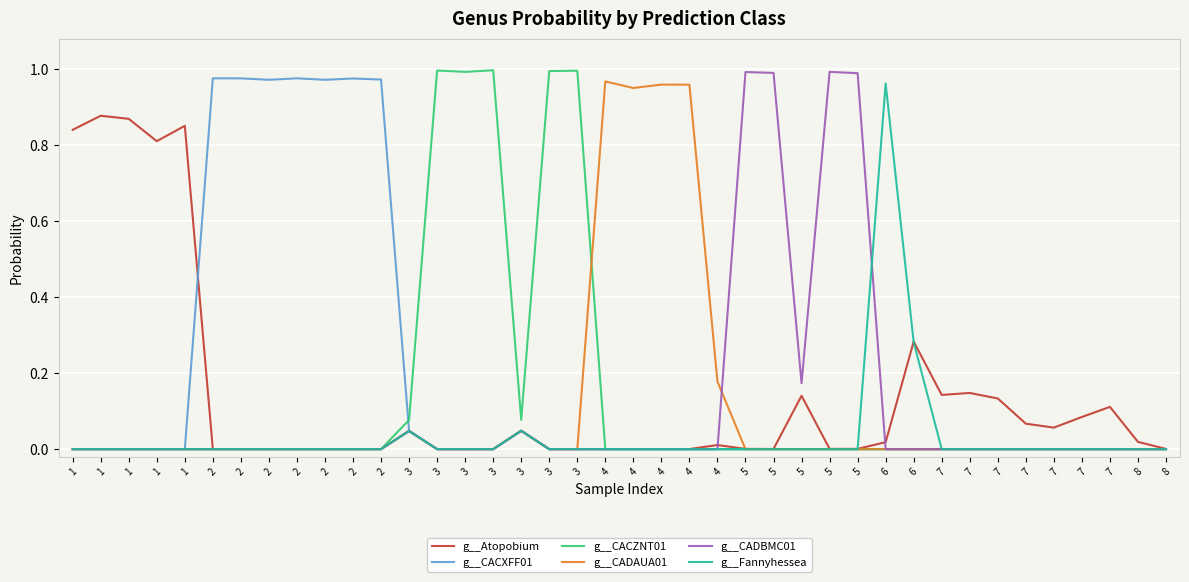

Is the value of g__CADAUA01 at 1 greater than the value of g__Atopobium at 1?

No